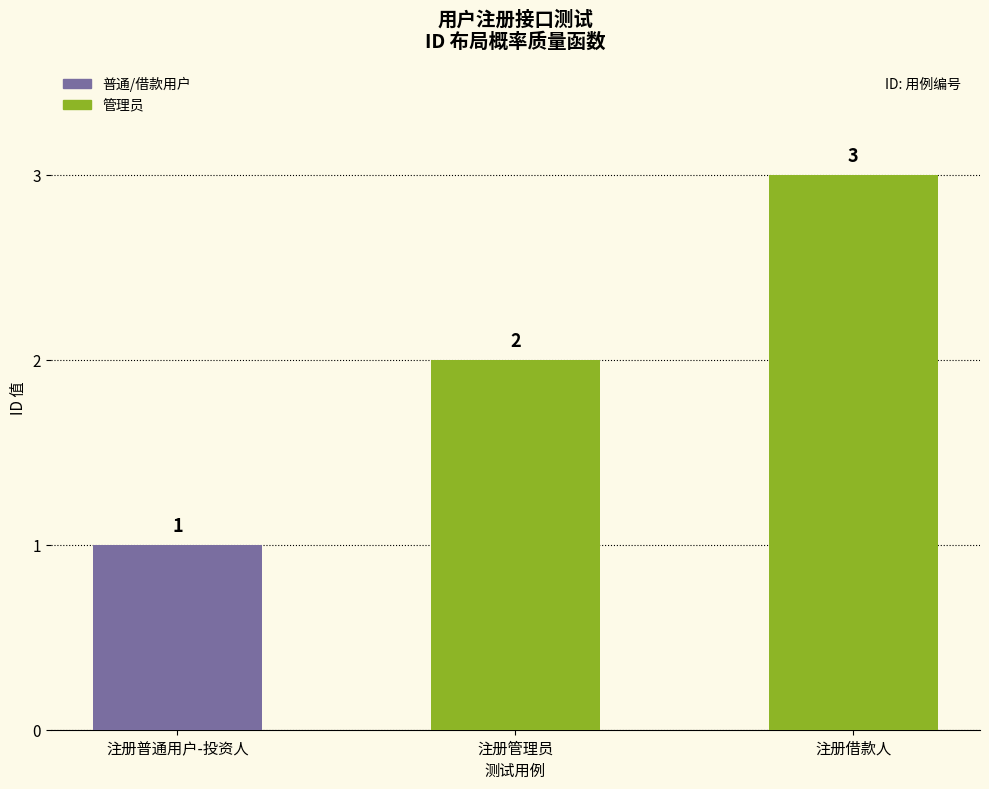

What is the label of the 1st bar from the left?

注册普通用户-投资人